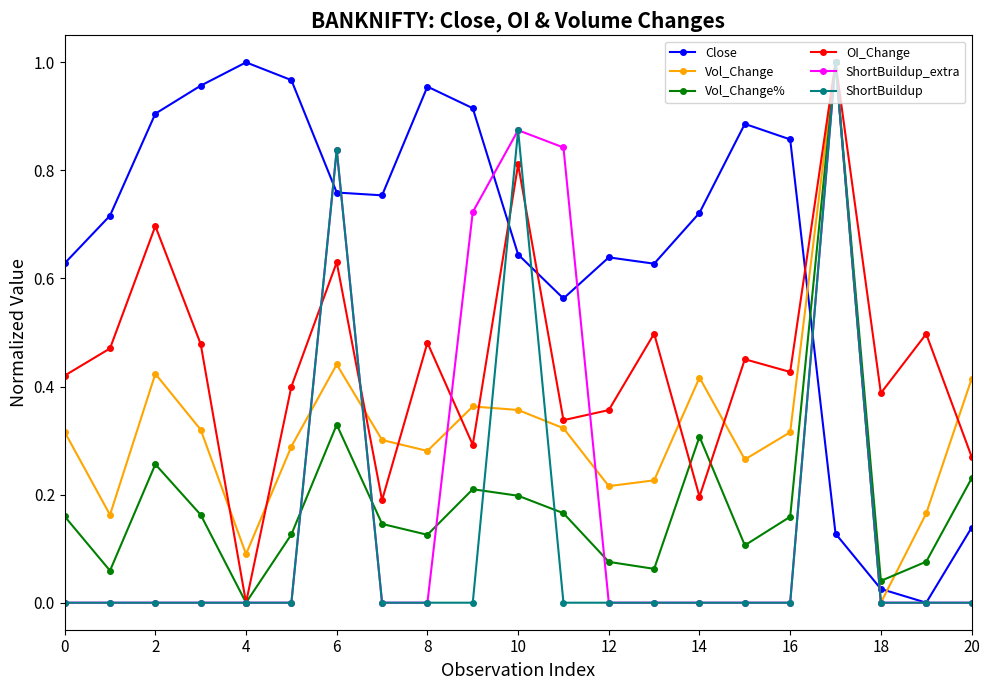

Which series has the largest total across all categories?

Close